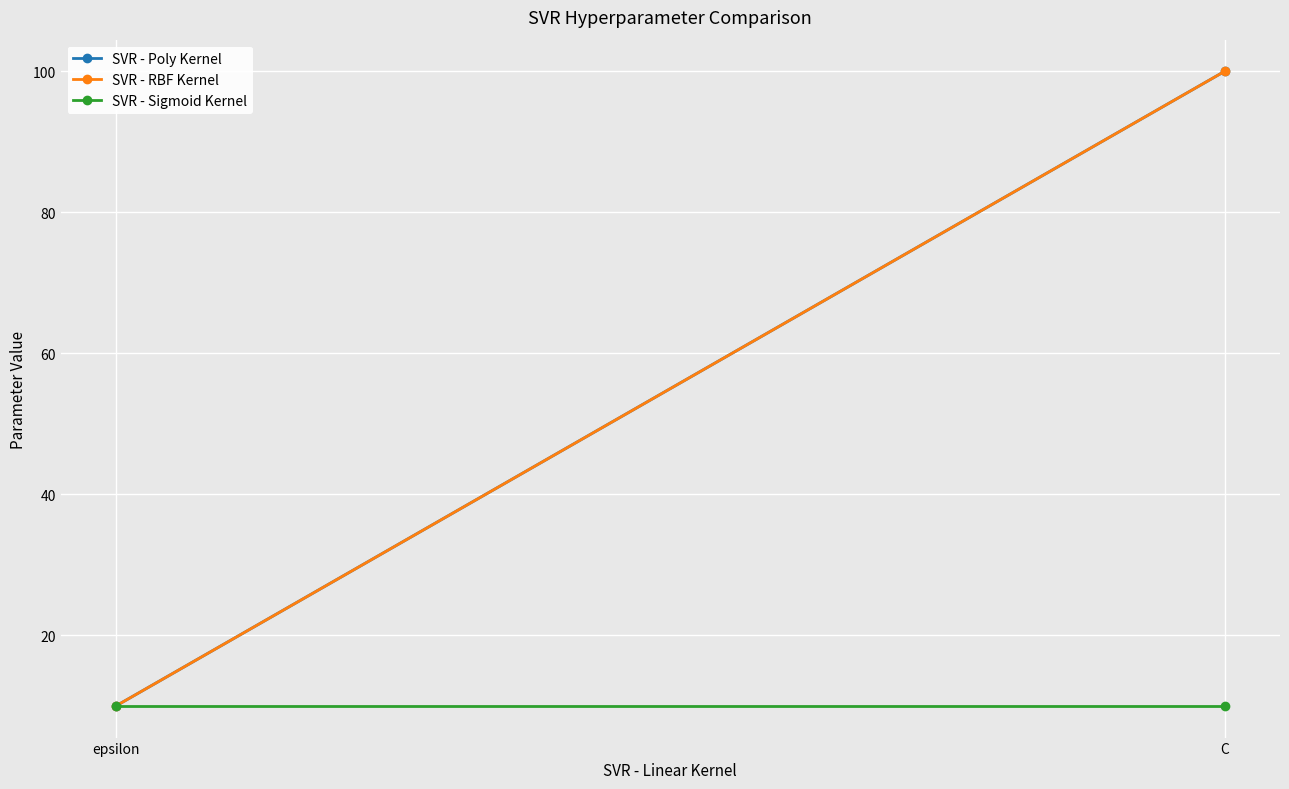

Which series has the largest total across all categories?

SVR - Poly Kernel